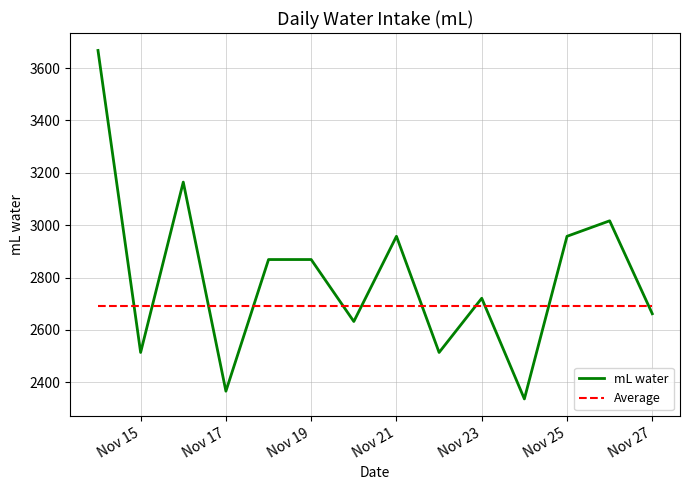

How many intersections are there between Average and mL water?

11